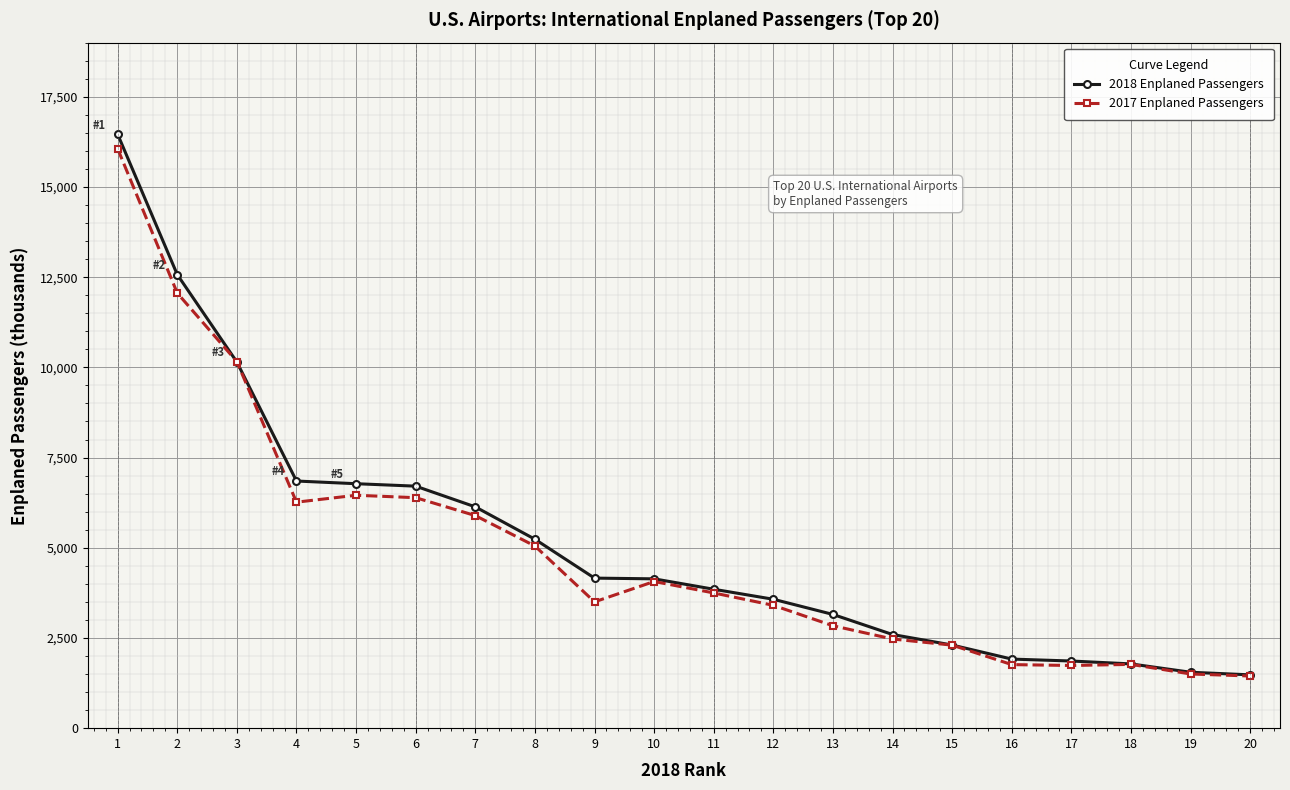

How many data points in 2018 Enplaned Passengers are above 4138?

10